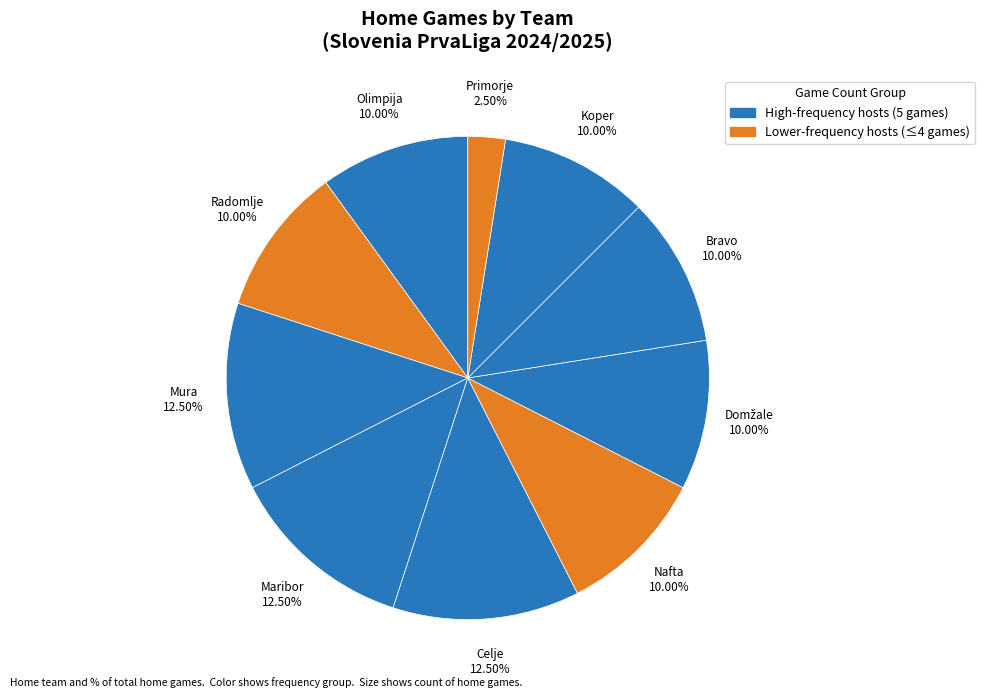

How many slices are in this pie chart?

10